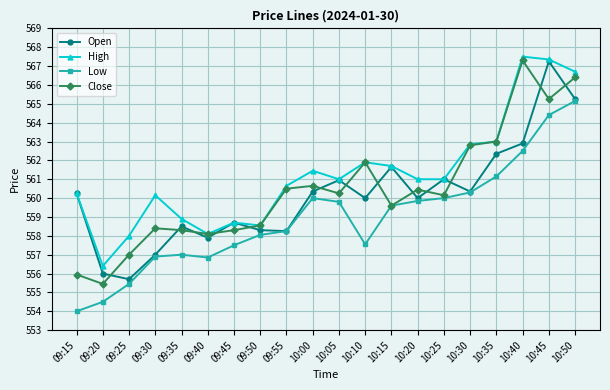

What is the minimum value for High?

556.4